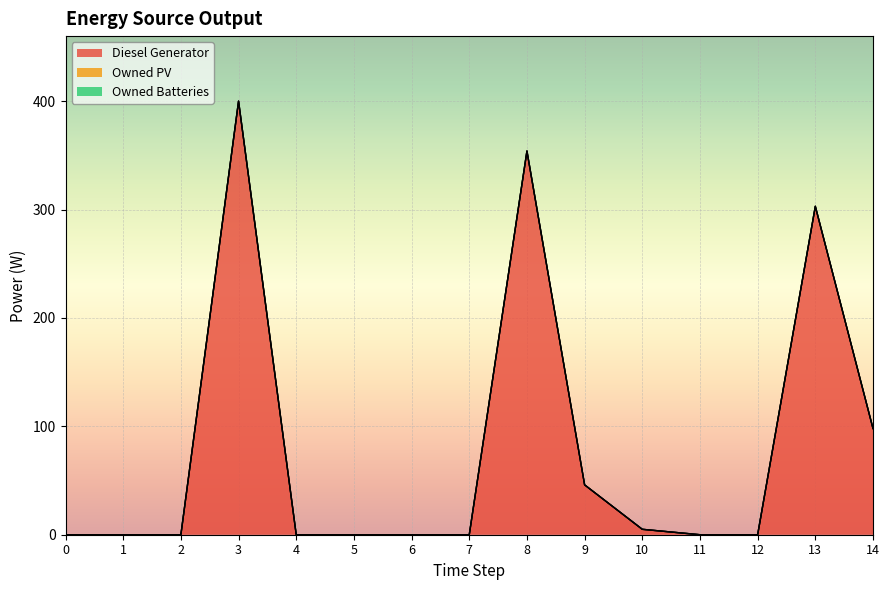

Reading right to left, transcribe all the data shown in this chart.

Diesel Generator: 98	303	0	0	5	46	354	0	0	0	0	400	0	0	0
Owned PV: 0	0	0	0	0	0	0	0	0	0	0	0	0	0	0
Owned Batteries: 0	0	0	0	0	0	0	0	0	0	0	0	0	0	0